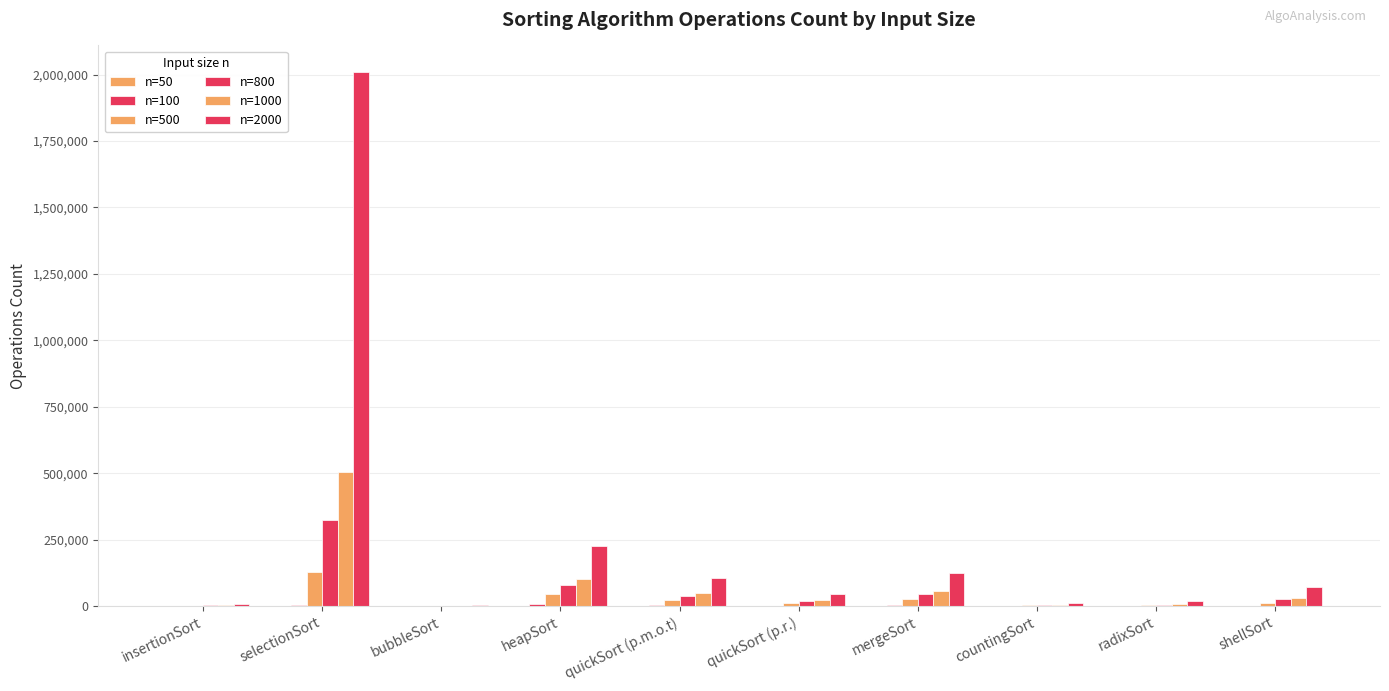

Are the bars horizontal?

No